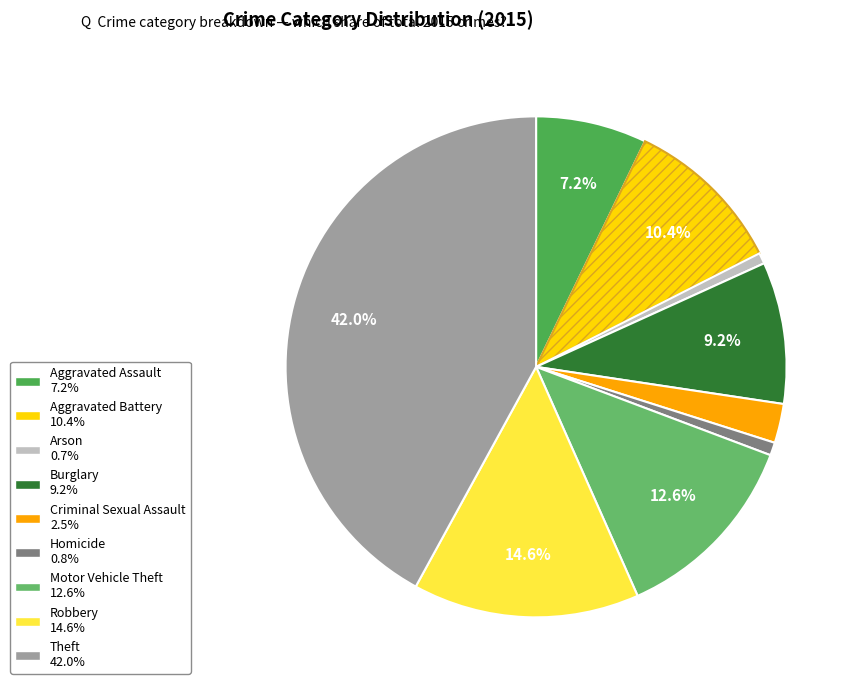

Count the number of slices in the pie.

9